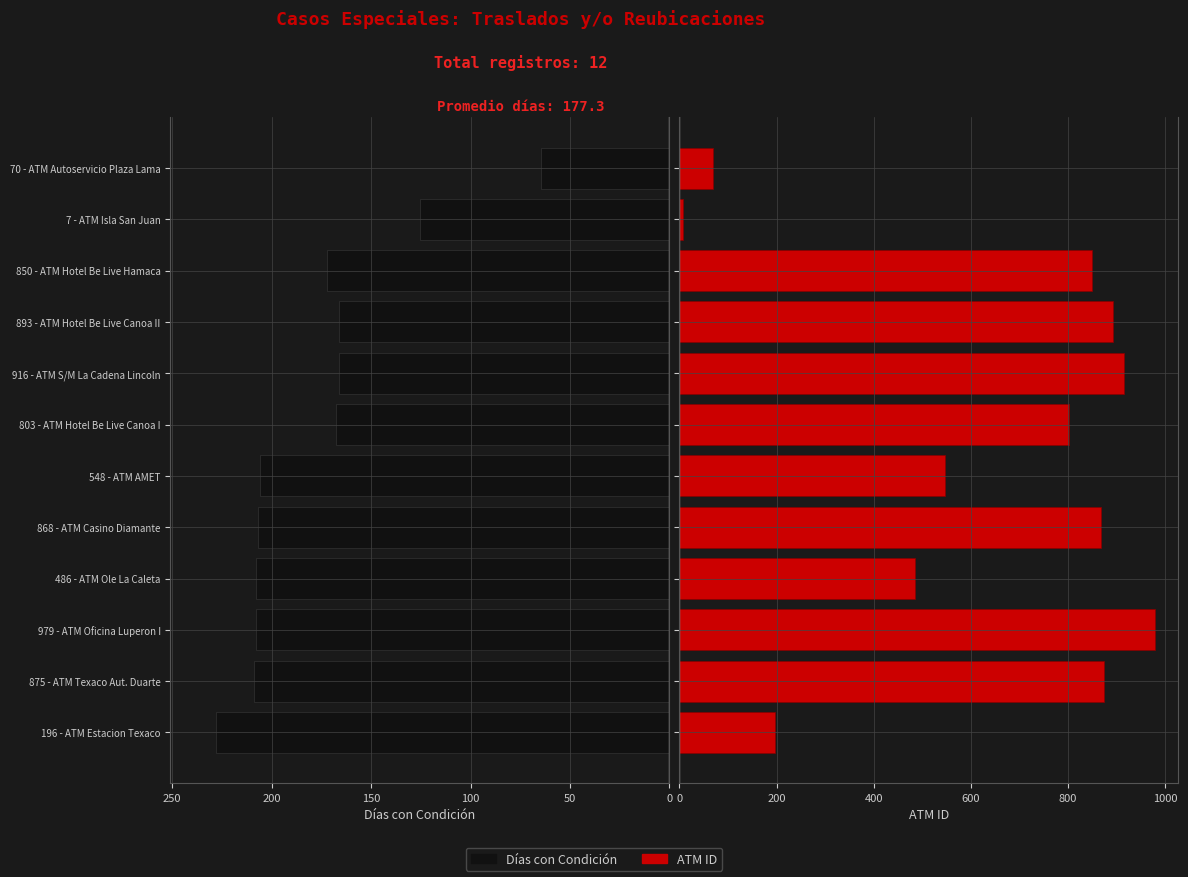

List the series in order of their peak value, highest first.

ATM ID, Días con Condición